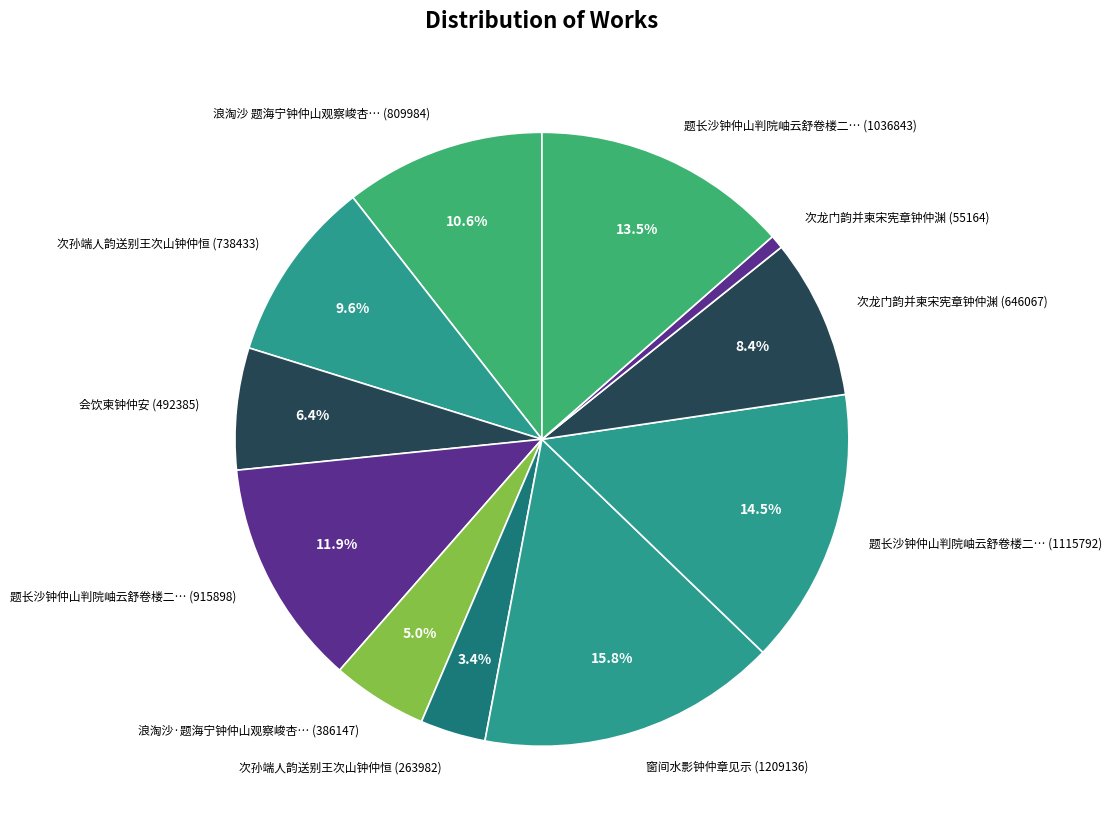

How many slices are in this pie chart?

11